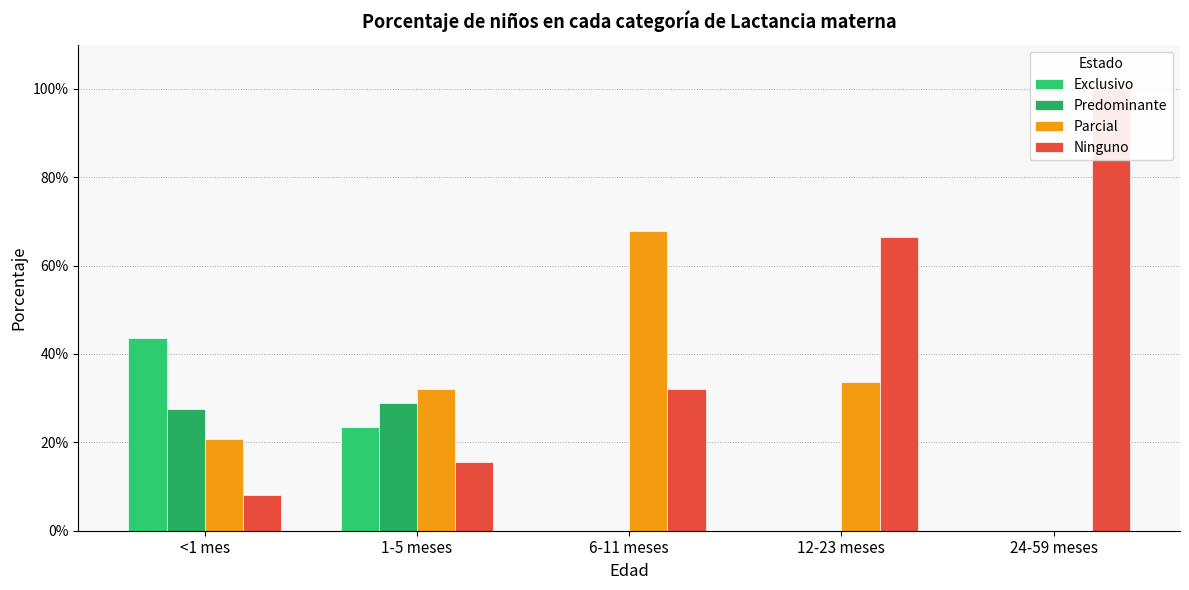

Which series has the widest spread of values?

Ninguno